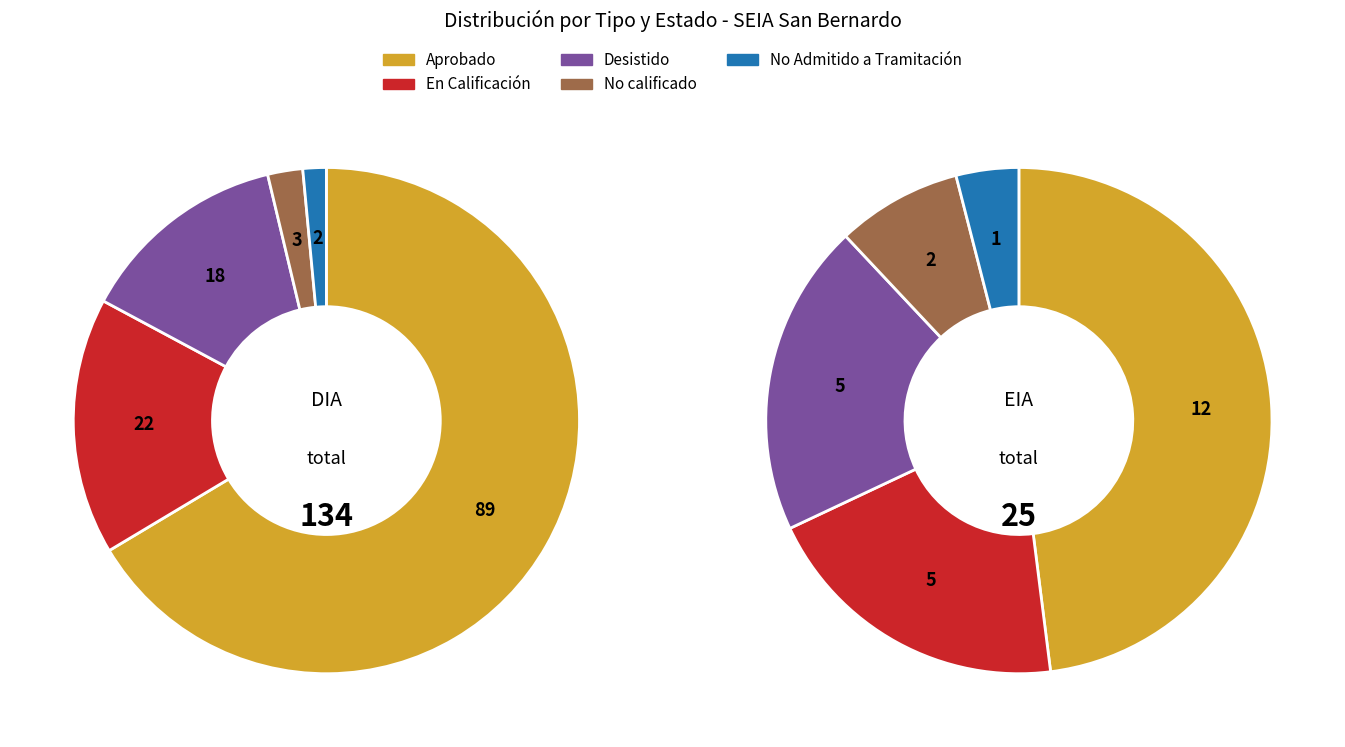

Rank the categories by value from lowest to highest.

EIA, DIA